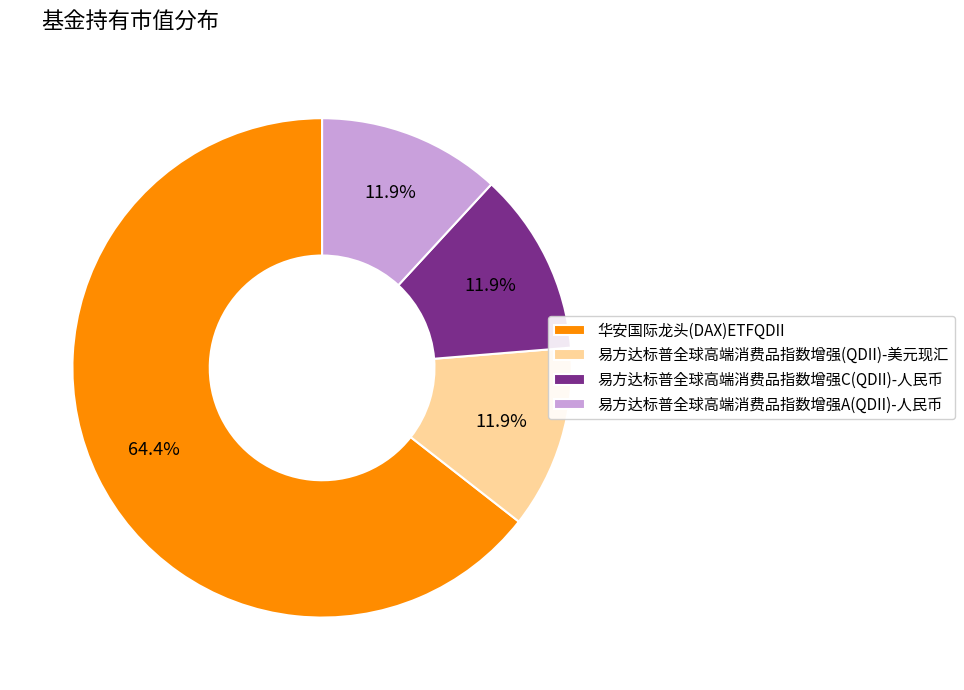

The 易方达标普全球高端消费品指数增强C(QDII)-人民币 slice represents 6% of the pie. True or false?

False